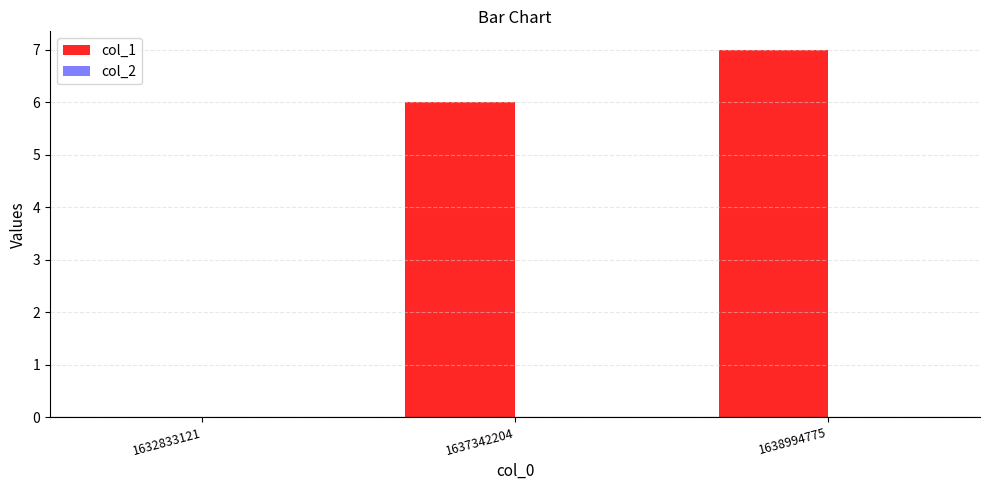

What is the sum of the values at 1637342204 and 1632833121?

6